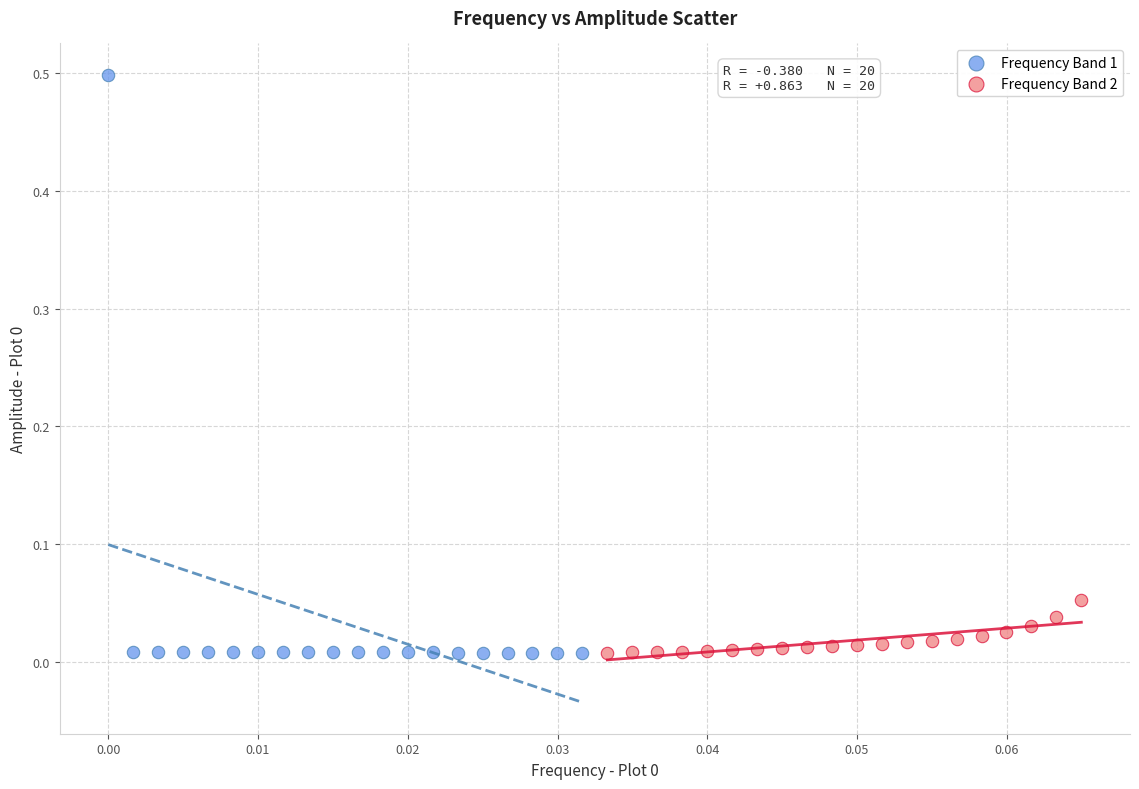

Which series reaches the maximum Y coordinate?

Frequency Band 1